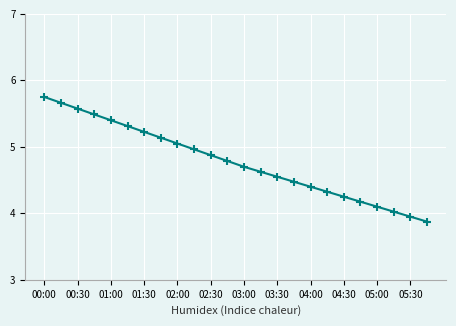

What is the average value?

4.8